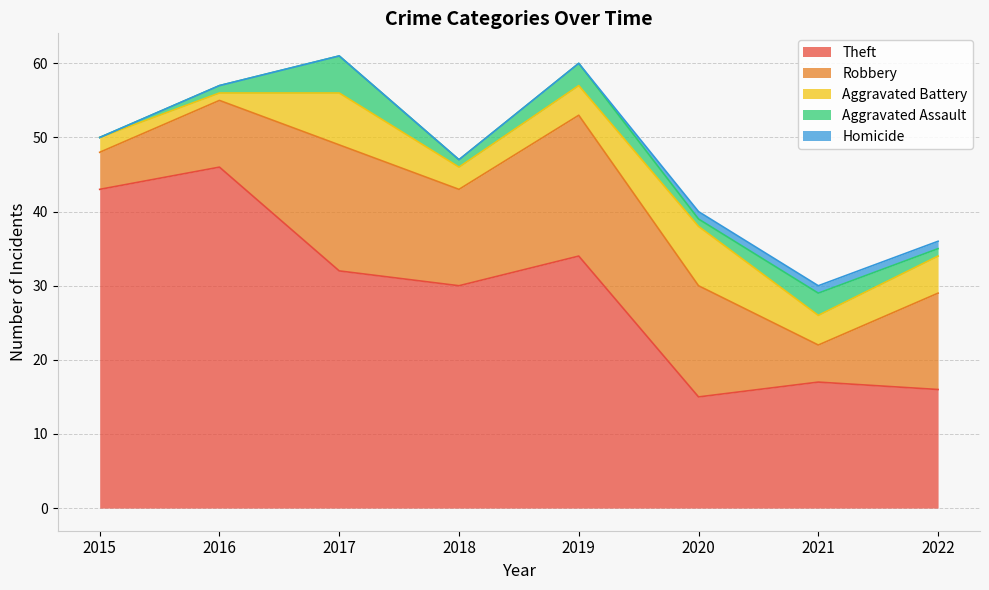

True or false: Aggravated Assault has more than 2 interior local peaks.

True